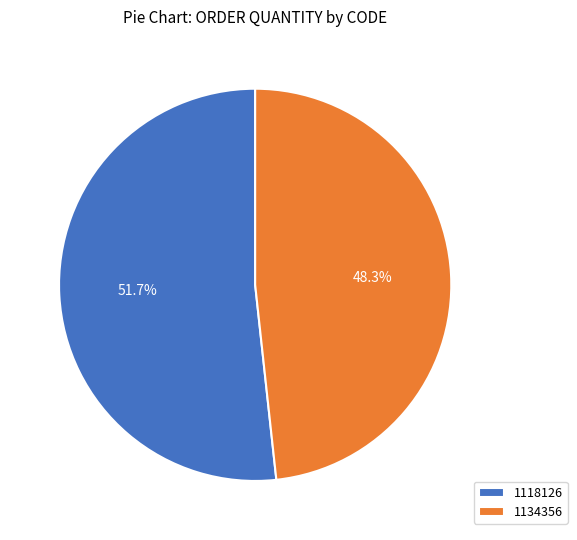

Is 1118126 the majority of the pie?

Yes